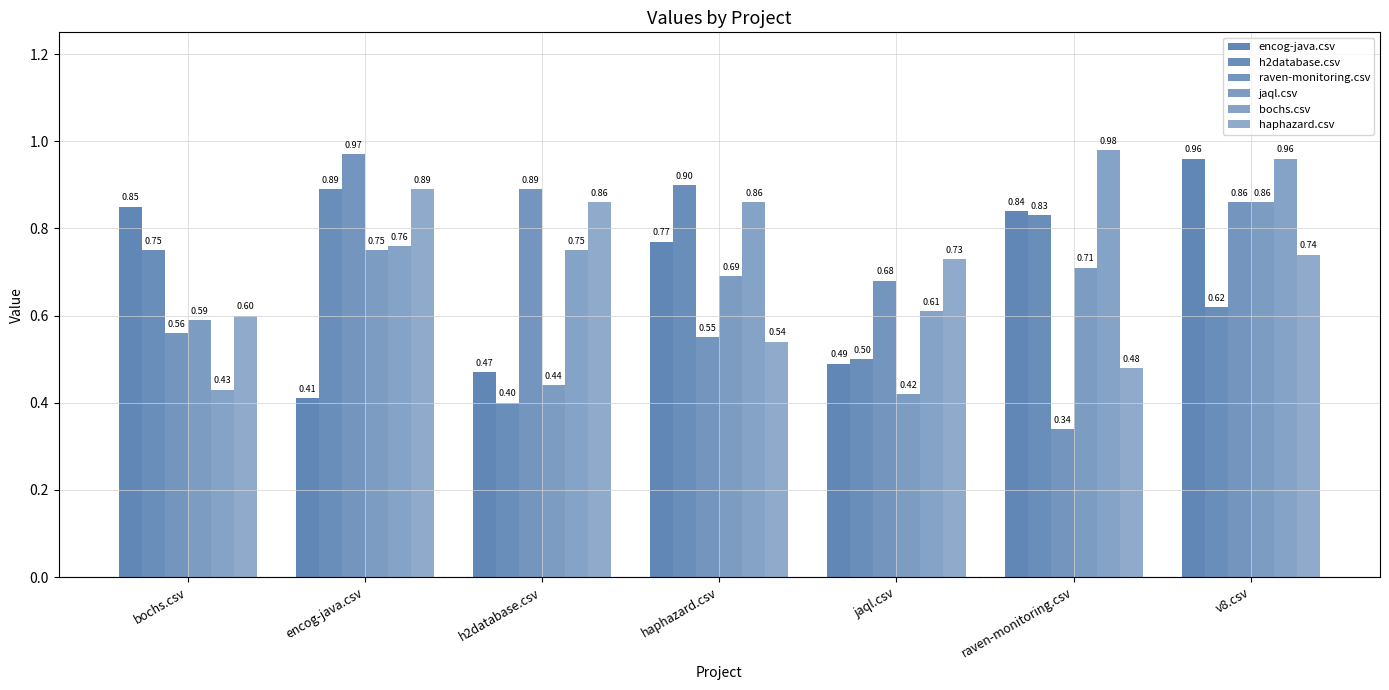

Reading left to right, extract all data points from this chart.

encog-java.csv: 0.8	0.4	0.5	0.8	0.5	0.8	1.0
h2database.csv: 0.8	0.9	0.4	0.9	0.5	0.8	0.6
raven-monitoring.csv: 0.6	1.0	0.9	0.6	0.7	0.3	0.9
jaql.csv: 0.6	0.8	0.4	0.7	0.4	0.7	0.9
bochs.csv: 0.4	0.8	0.8	0.9	0.6	1.0	1.0
haphazard.csv: 0.6	0.9	0.9	0.5	0.7	0.5	0.7